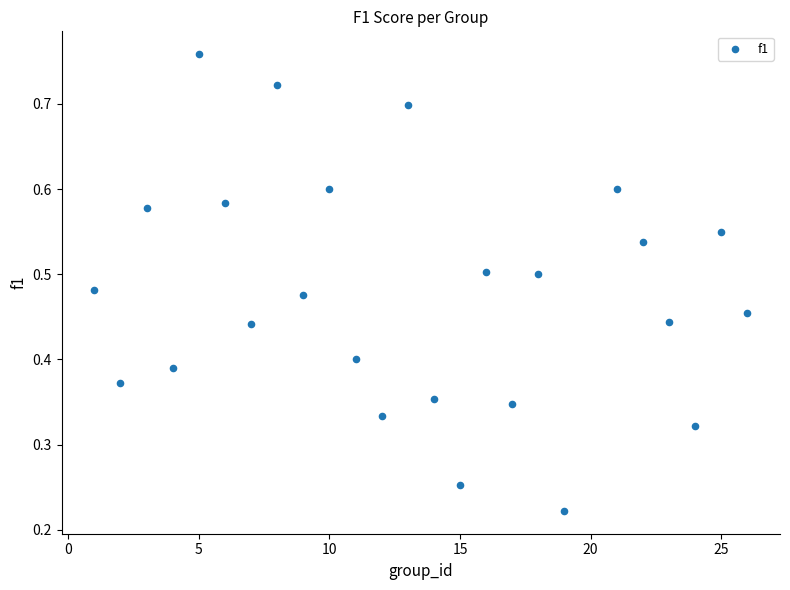

What is the range of X values (max minus min)?

25.0